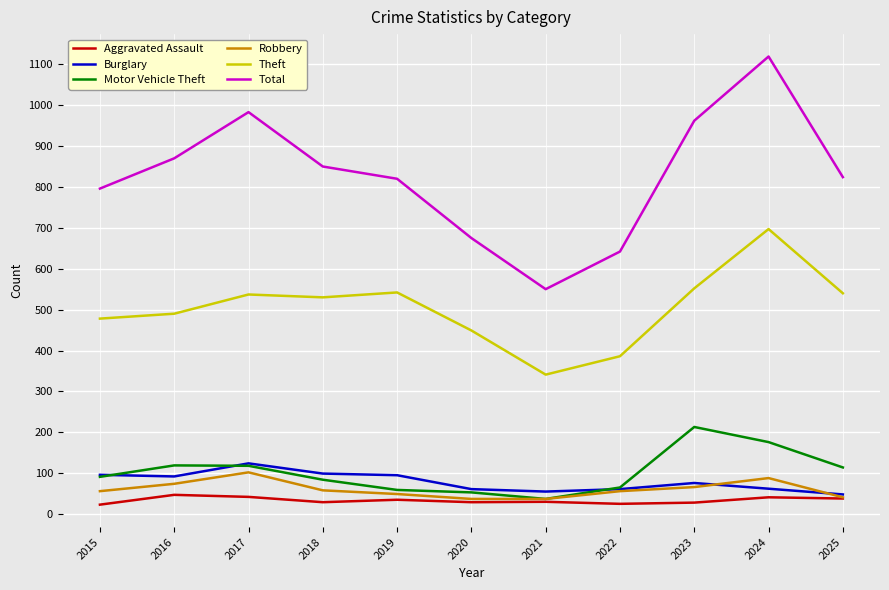

True or false: Robbery and Theft cross at least once.

False